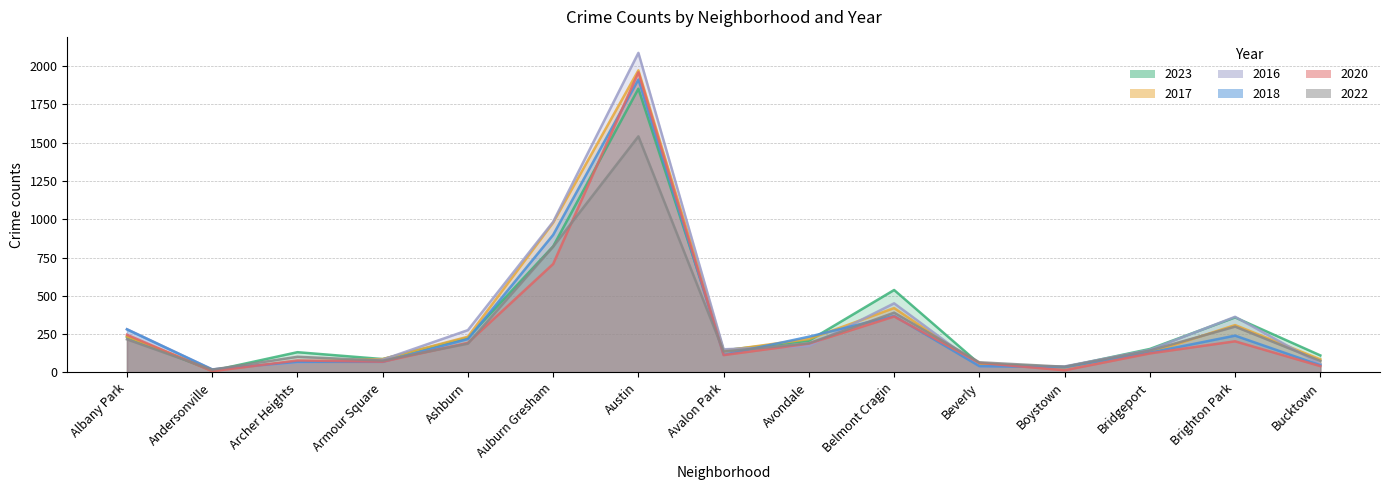

What is the greatest value displayed?

2086